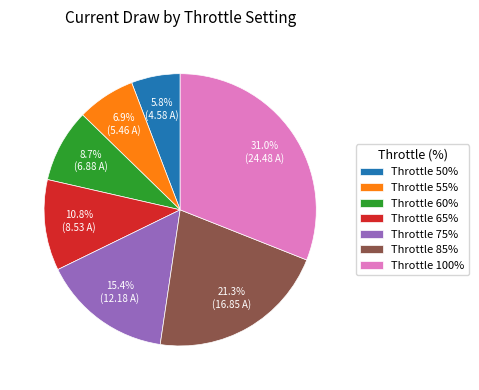

Approximately how many times larger is the value at Throttle 65% compared to Throttle 55%?

1.6